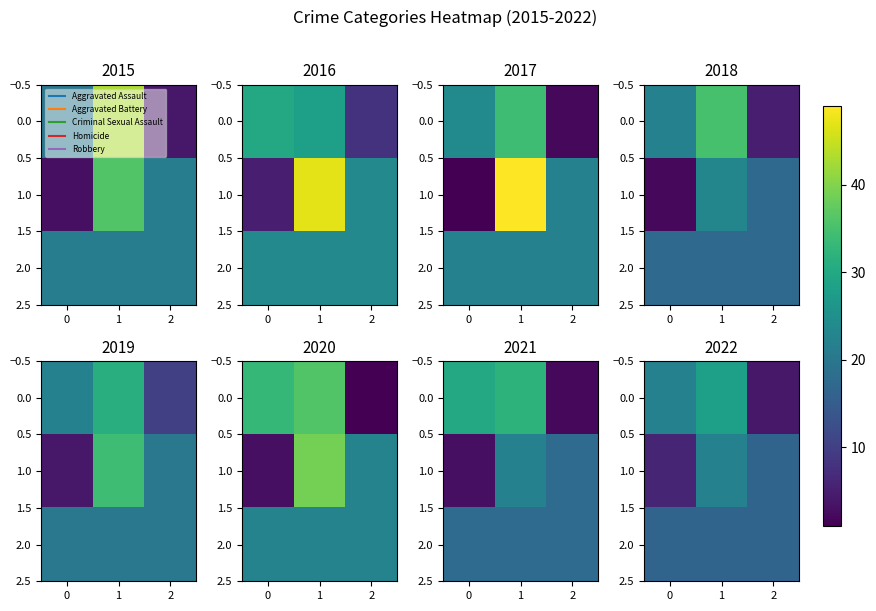

Read the 2.0 value at 2.

16.4